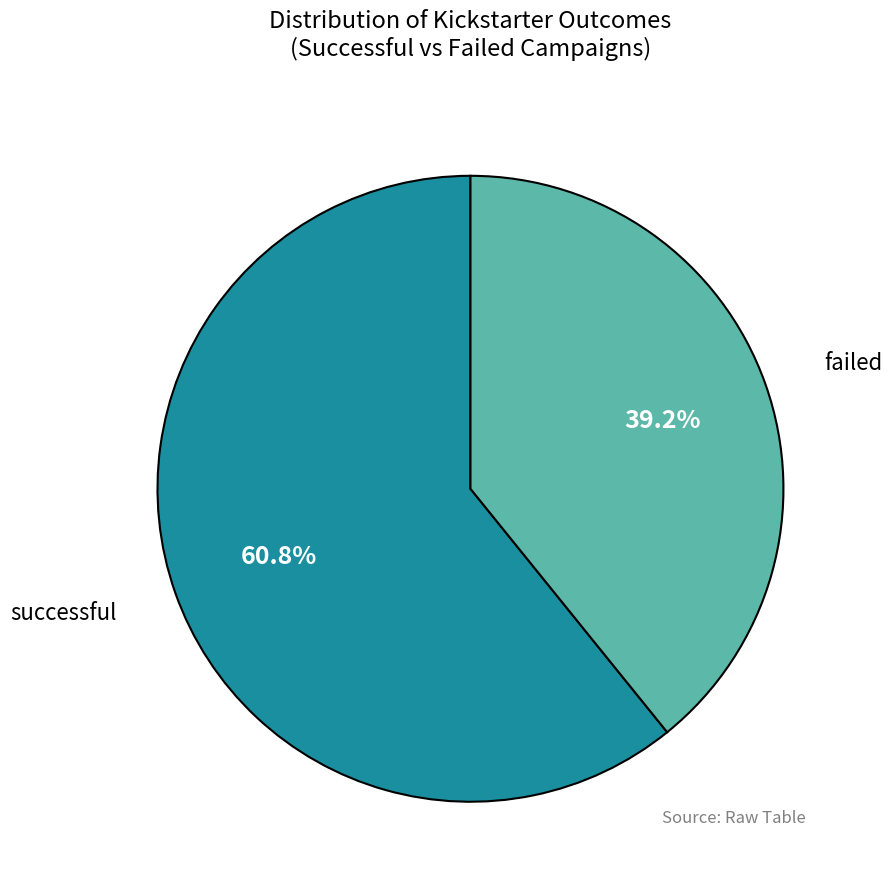

Between successful and failed, which is larger?

successful